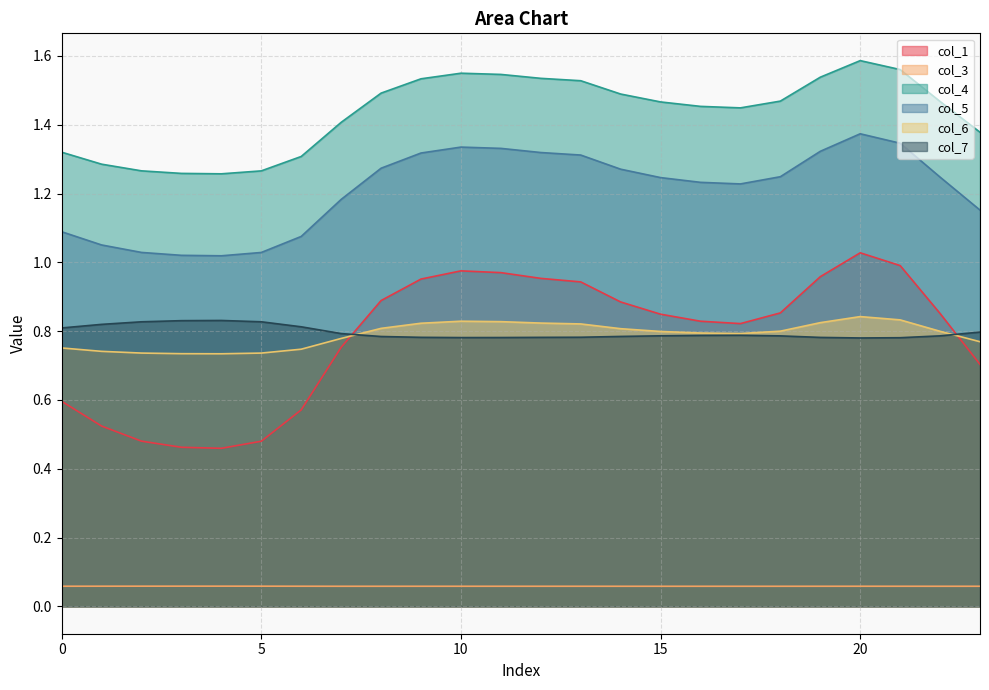

What are all the series names shown in the legend?

col_1, col_3, col_4, col_5, col_6, col_7